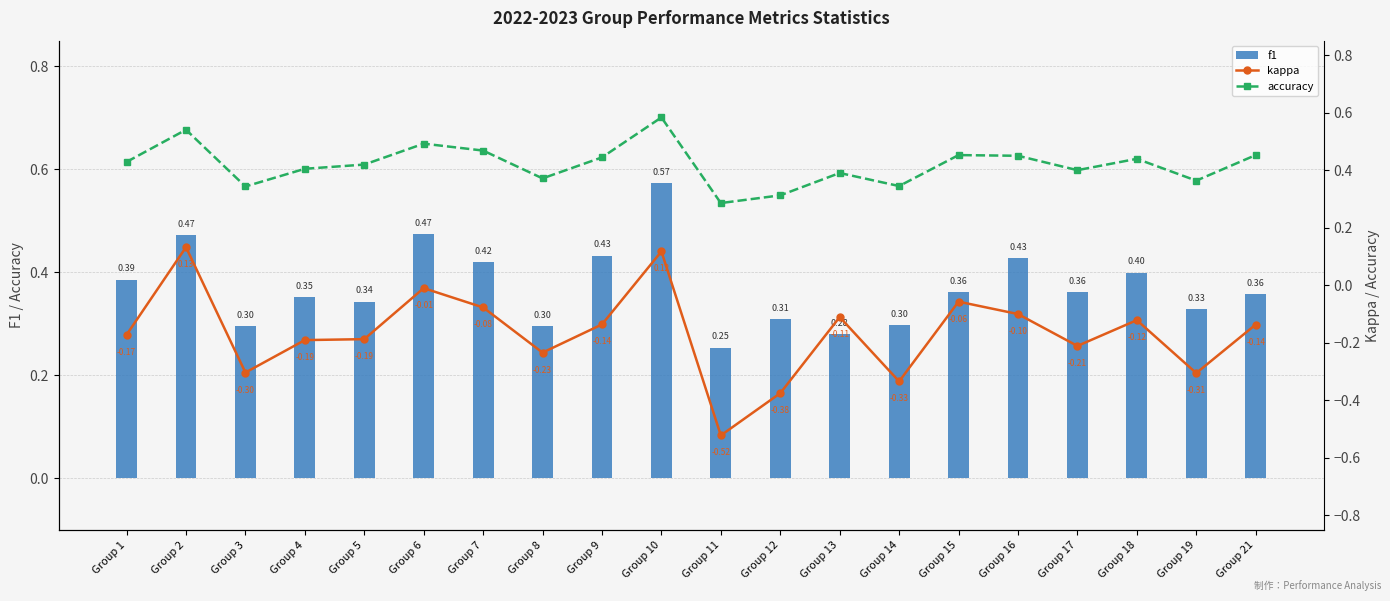

Are the bars grouped side by side (vs. stacked)?

Yes